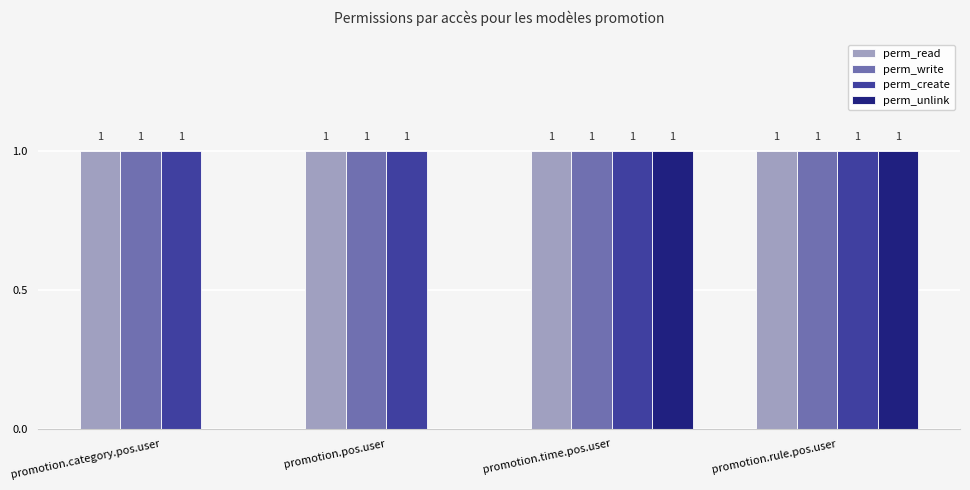

Reading left to right, extract all data points from this chart.

perm_read: promotion.category.pos.user=1	promotion.pos.user=1	promotion.time.pos.user=1	promotion.rule.pos.user=1
perm_write: promotion.category.pos.user=1	promotion.pos.user=1	promotion.time.pos.user=1	promotion.rule.pos.user=1
perm_create: promotion.category.pos.user=1	promotion.pos.user=1	promotion.time.pos.user=1	promotion.rule.pos.user=1
perm_unlink: promotion.category.pos.user=0	promotion.pos.user=0	promotion.time.pos.user=1	promotion.rule.pos.user=1